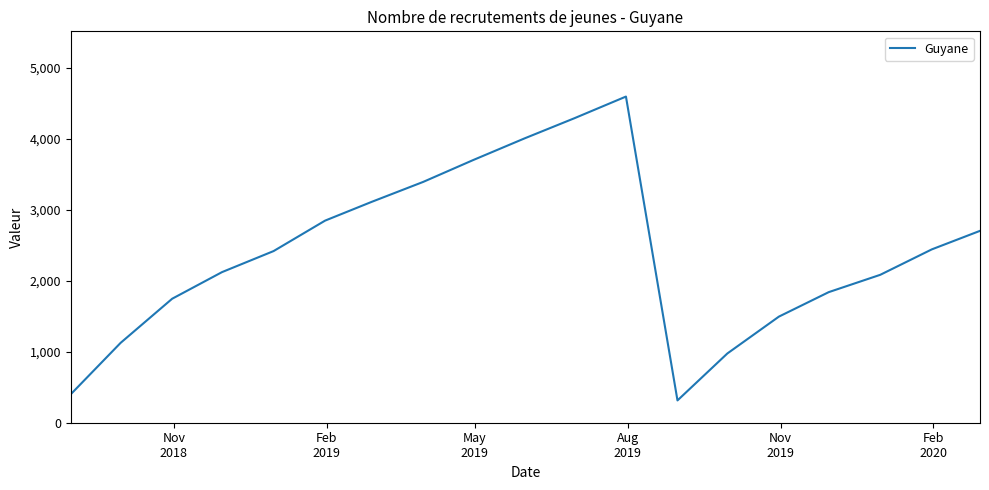

List the labels in order of value, largest first.

11, 10, 9, 8, 7, 6, Feb
2020, 18, 17, Nov
2019, Aug
2019, 16, 15, May
2019, 14, Feb
2019, 13, Nov
2018, 12